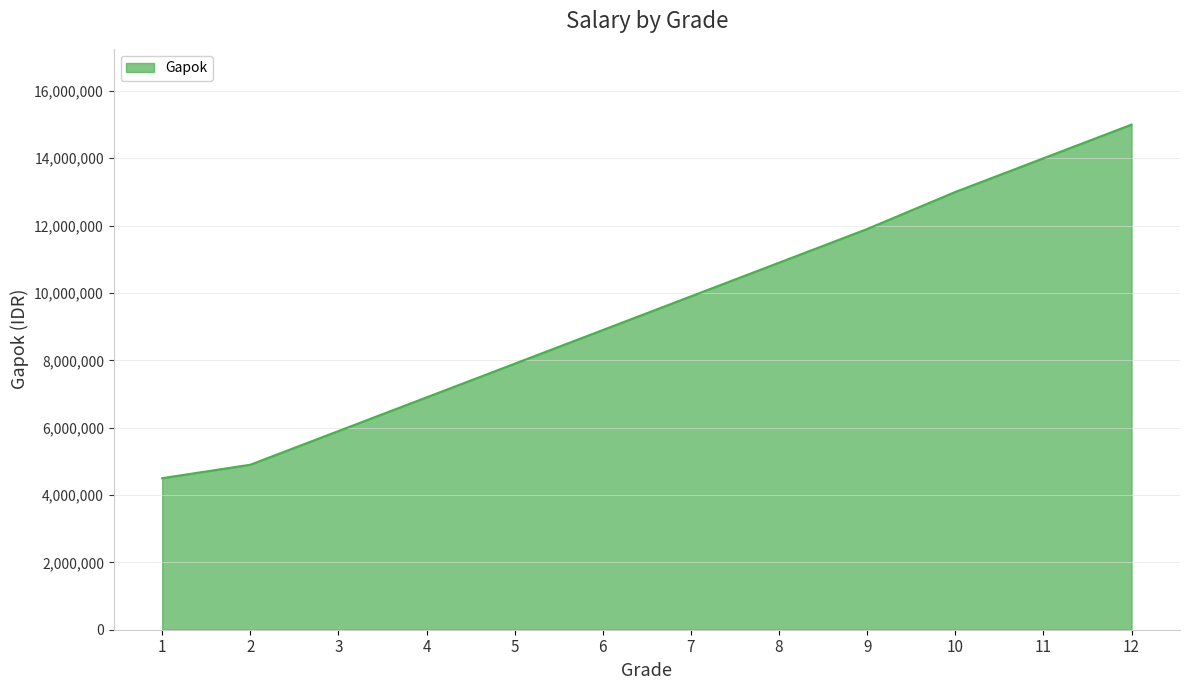

At which label is the value closest to 9750000?

7